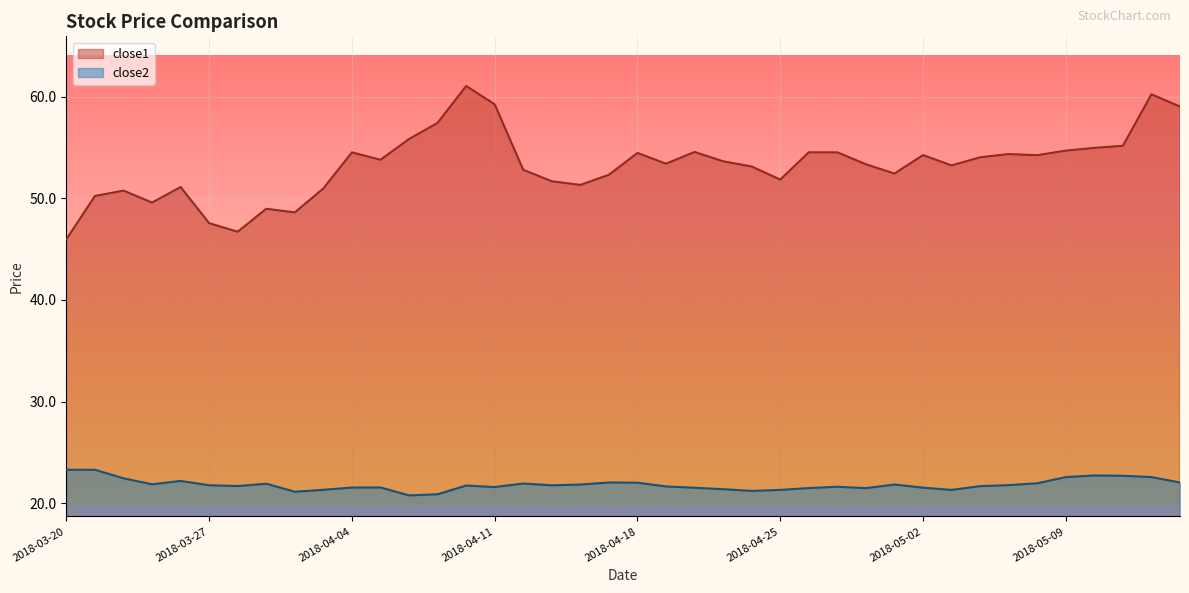

Reading left to right, what are all the values shown in this chart?

close1: 2018-03-20=46.0	2018-03-21=50.2	2018-03-22=50.8	2018-03-23=49.6	2018-03-26=51.1	2018-03-27=47.6	2018-03-28=46.7	2018-03-29=49.0	2018-04-02=48.6	2018-04-03=51.0	2018-04-04=54.5	2018-04-05=53.8	2018-04-06=55.8	2018-04-09=57.4	2018-04-10=61.1	2018-04-11=59.2	2018-04-12=52.8	2018-04-13=51.7	2018-04-16=51.3	2018-04-17=52.3	2018-04-18=54.5	2018-04-19=53.4	2018-04-20=54.6	2018-04-23=53.6	2018-04-24=53.1	2018-04-25=51.8	2018-04-26=54.5	2018-04-27=54.5	2018-04-30=53.4	2018-05-01=52.4	2018-05-02=54.3	2018-05-03=53.2	2018-05-04=54.0	2018-05-07=54.4	2018-05-08=54.2	2018-05-09=54.7	2018-05-10=55.0	2018-05-11=55.2	2018-05-14=60.2	2018-05-15=59.0
close2: 2018-03-20=23.3	2018-03-21=23.3	2018-03-22=22.5	2018-03-23=21.9	2018-03-26=22.2	2018-03-27=21.8	2018-03-28=21.7	2018-03-29=21.9	2018-04-02=21.1	2018-04-03=21.3	2018-04-04=21.5	2018-04-05=21.6	2018-04-06=20.8	2018-04-09=20.9	2018-04-10=21.7	2018-04-11=21.6	2018-04-12=21.9	2018-04-13=21.8	2018-04-16=21.8	2018-04-17=22.0	2018-04-18=22.0	2018-04-19=21.7	2018-04-20=21.5	2018-04-23=21.4	2018-04-24=21.2	2018-04-25=21.3	2018-04-26=21.5	2018-04-27=21.6	2018-04-30=21.5	2018-05-01=21.8	2018-05-02=21.5	2018-05-03=21.3	2018-05-04=21.7	2018-05-07=21.8	2018-05-08=22.0	2018-05-09=22.6	2018-05-10=22.7	2018-05-11=22.7	2018-05-14=22.6	2018-05-15=22.0